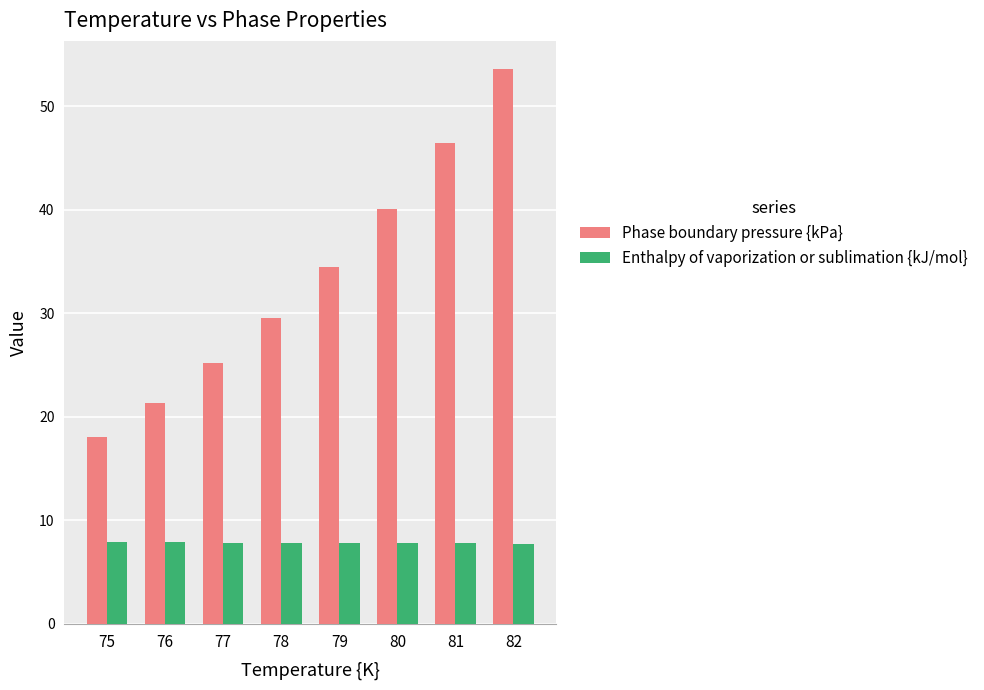

What is the value of the Phase boundary pressure {kPa} bar at the 2nd from the left?

21.4